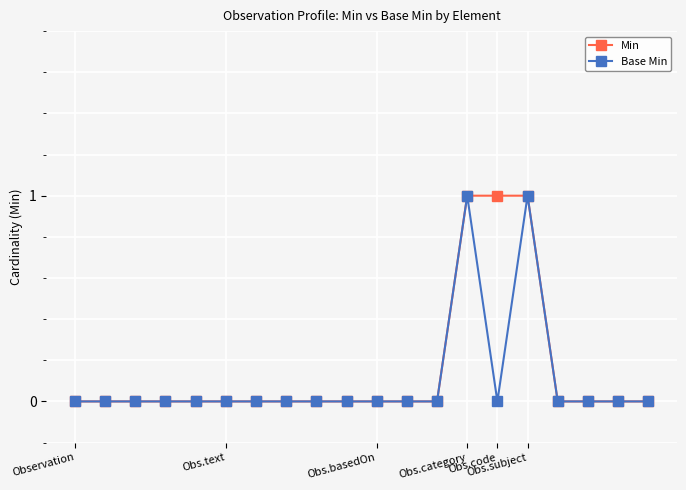

What is the value of the Min point at the 14th from the left?

1